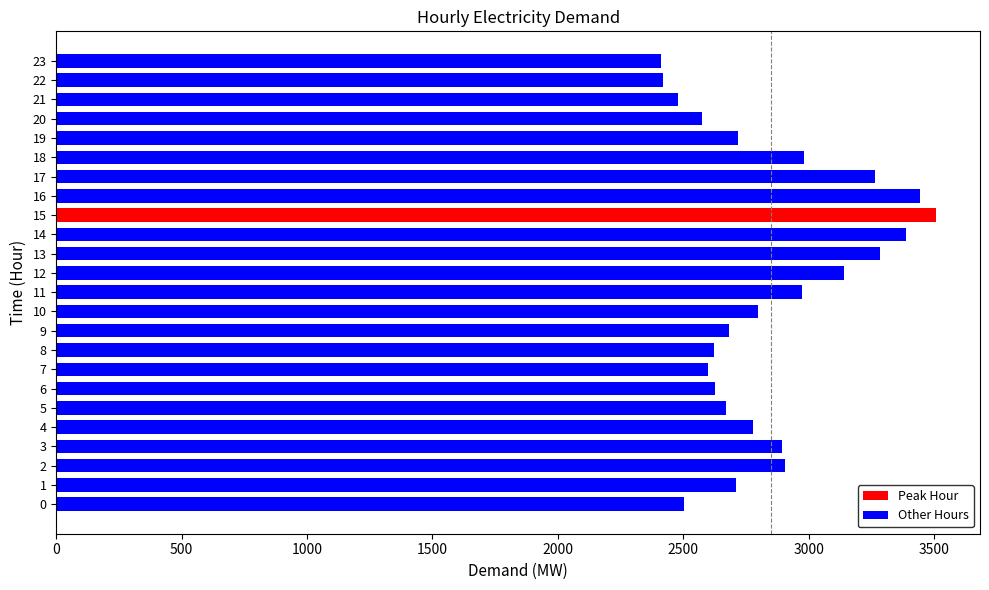

Is it true that the value at 11 is 934?

False